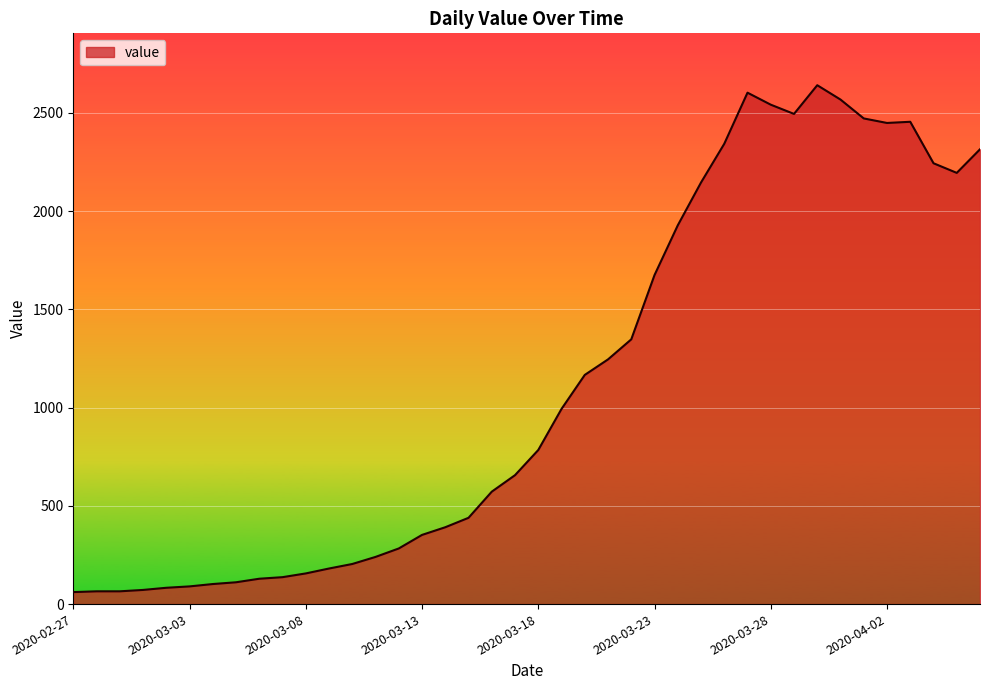

What is the minimum value shown in the chart?

61